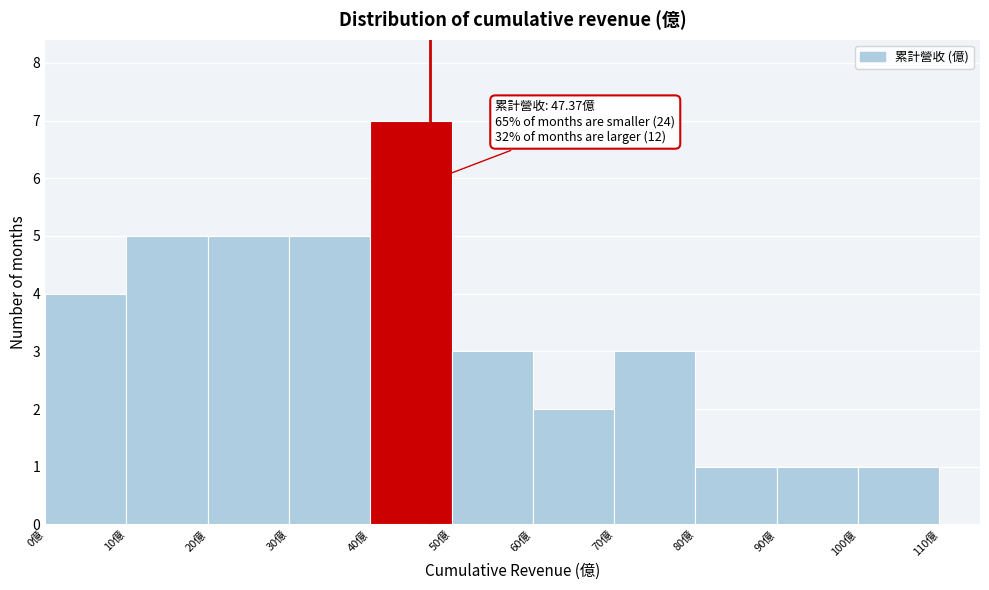

Which range on the x-axis has the tallest bar?

40 to 50